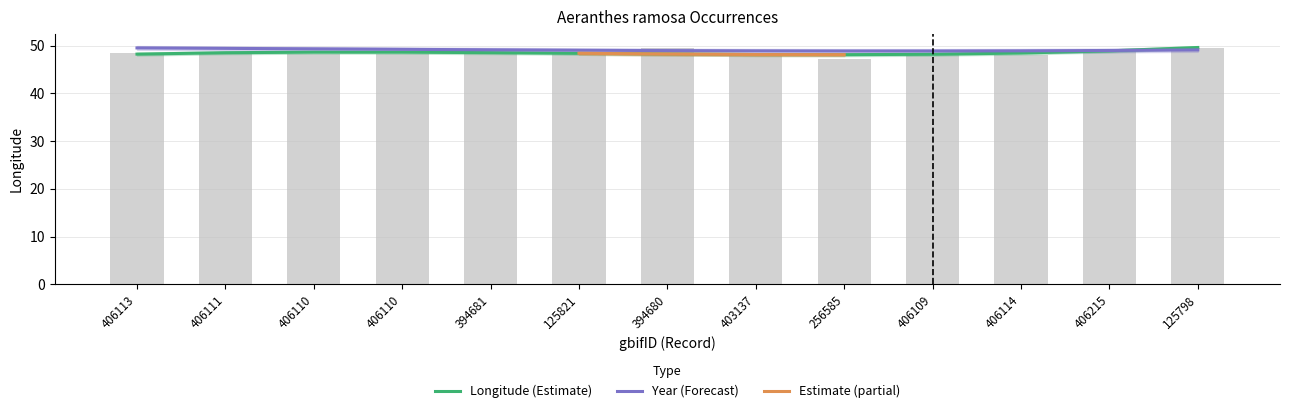

What is the change in value from 256585 to 125798?

+2.4